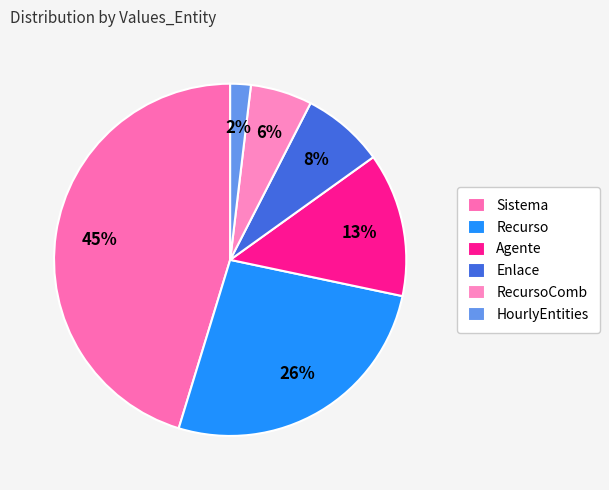

Is there any slice that represents more than half of the pie?

No